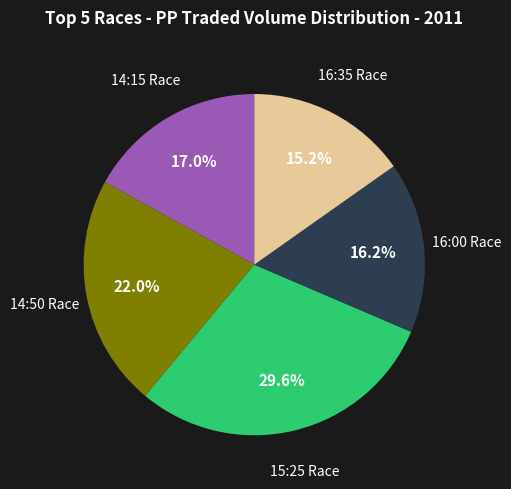

How many segments does this pie chart have?

5